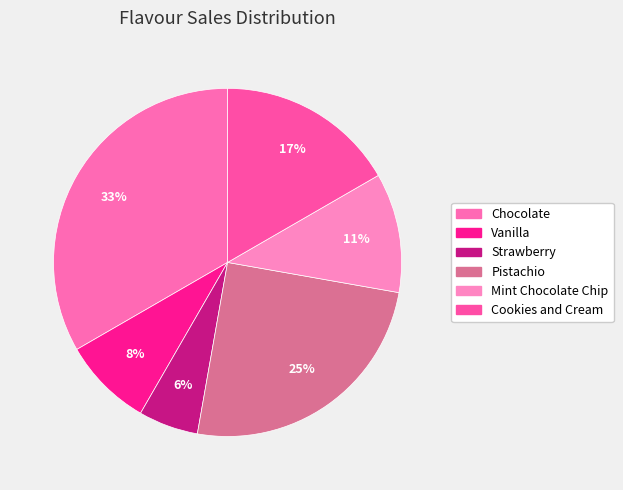

What is the largest slice in the pie chart?

Chocolate